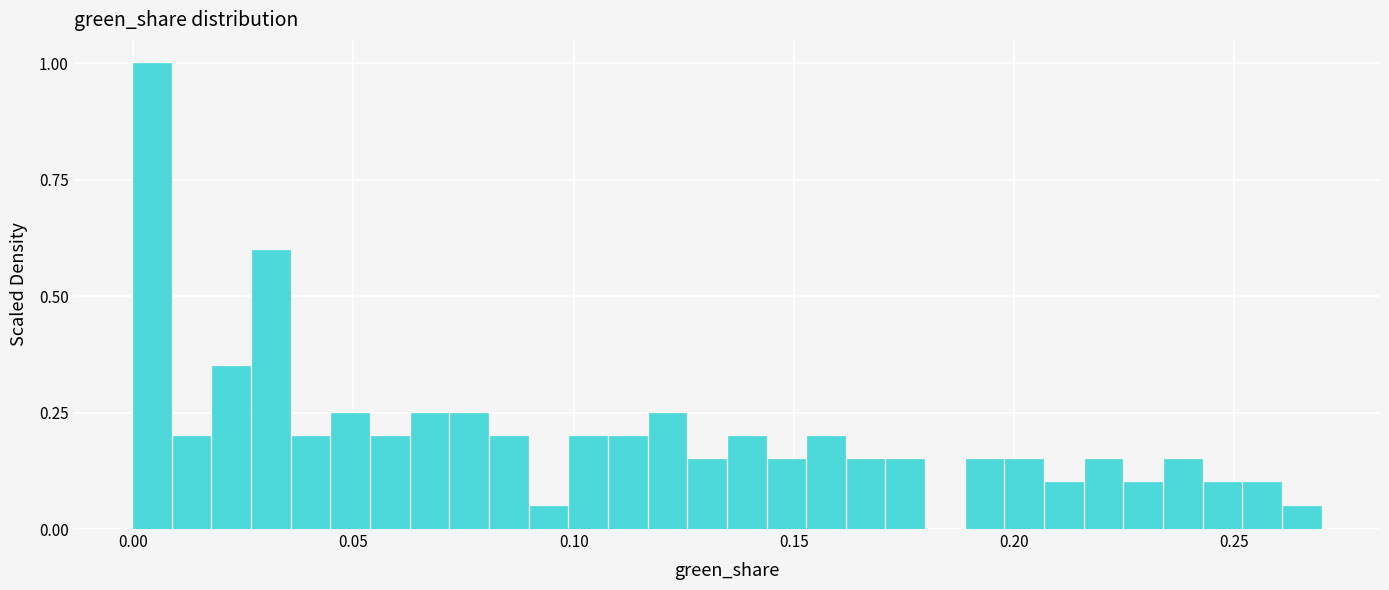

Read against the x-axis, roughly where is the centre of the tallest bar?

0.005